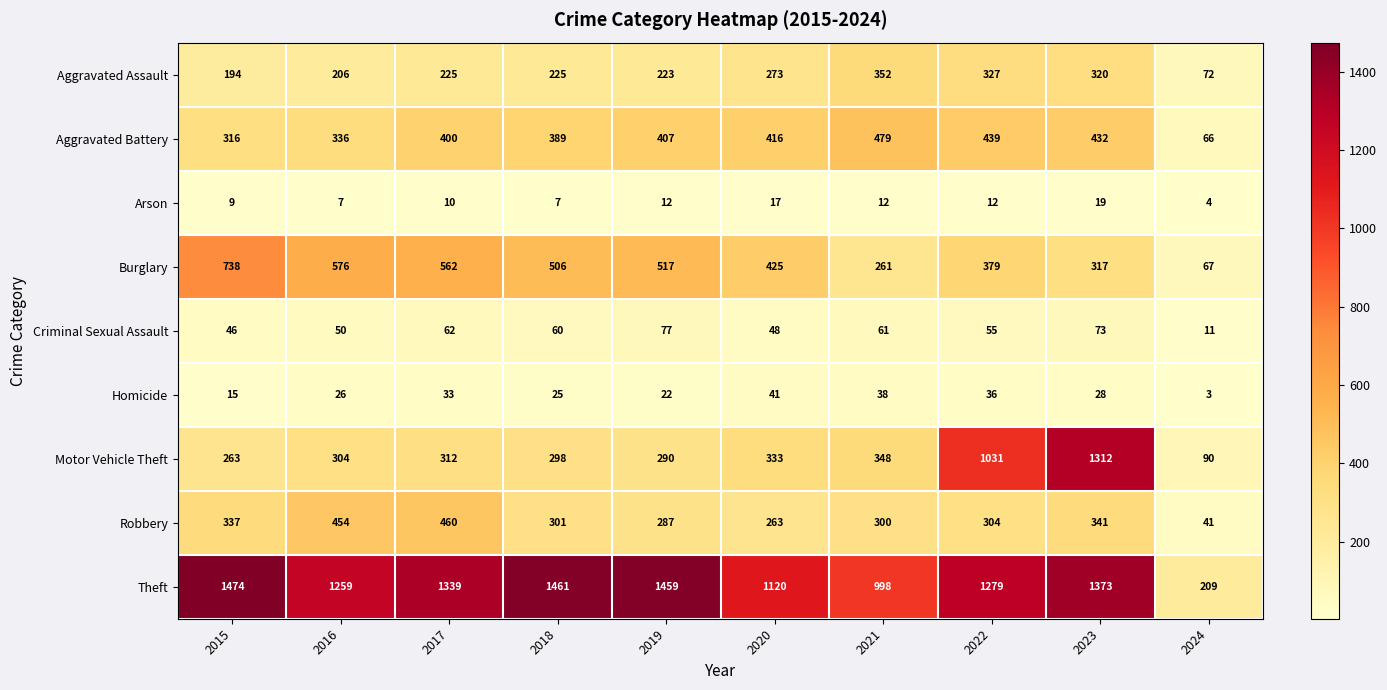

True or false: Arson has a value of 3 at 2022.

False